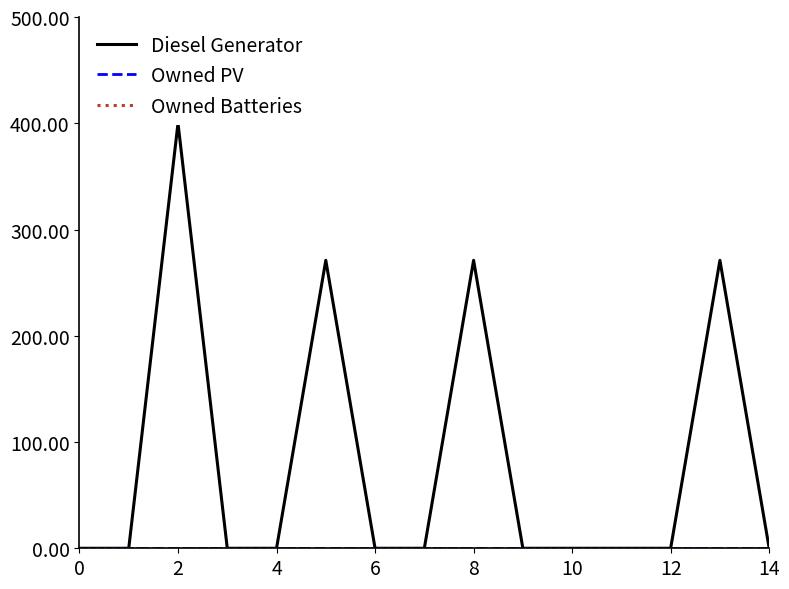

What is the label of the 5th point from the right?

10